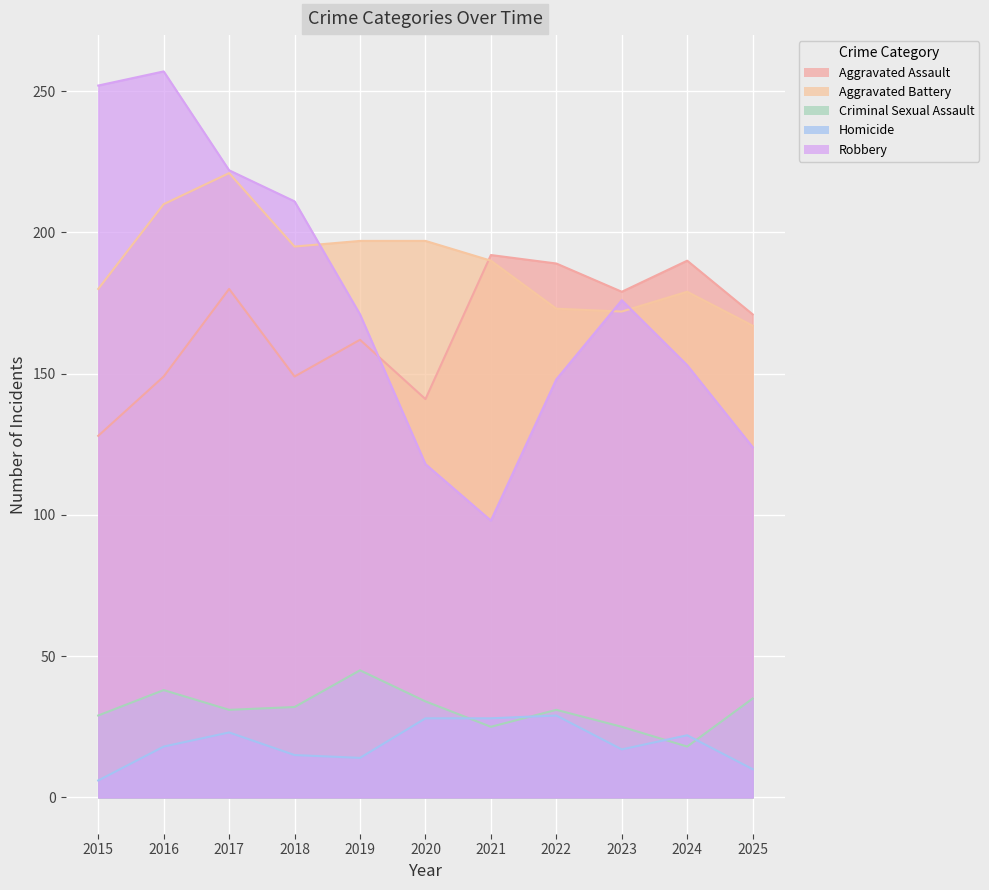

Reading right to left, extract all data points from this chart.

Aggravated Assault: 2025=171	2024=190	2023=179	2022=189	2021=192	2020=141	2019=162	2018=149	2017=180	2016=149	2015=128
Aggravated Battery: 2025=167	2024=179	2023=172	2022=173	2021=190	2020=197	2019=197	2018=195	2017=221	2016=210	2015=180
Criminal Sexual Assault: 2025=35	2024=18	2023=25	2022=31	2021=25	2020=34	2019=45	2018=32	2017=31	2016=38	2015=29
Homicide: 2025=10	2024=22	2023=17	2022=29	2021=28	2020=28	2019=14	2018=15	2017=23	2016=18	2015=6
Robbery: 2025=124	2024=153	2023=176	2022=148	2021=98	2020=118	2019=171	2018=211	2017=222	2016=257	2015=252